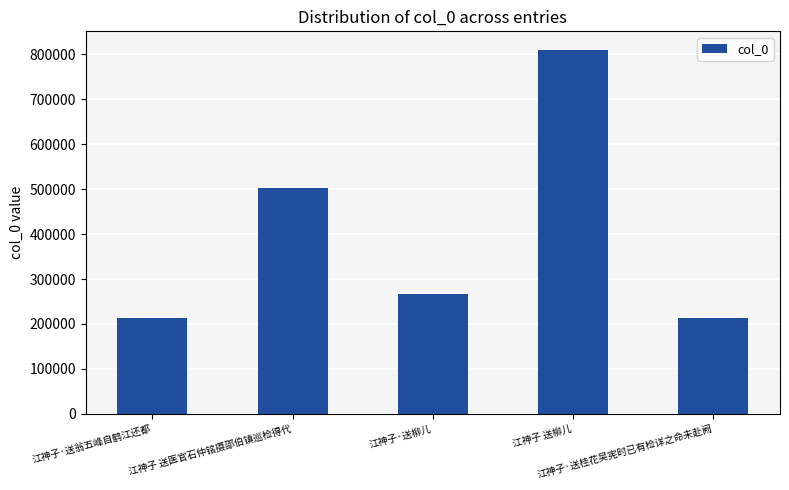

Where does the data first go above 265705?

江神子 送医官石仲铭摄邵伯镇巡检得代